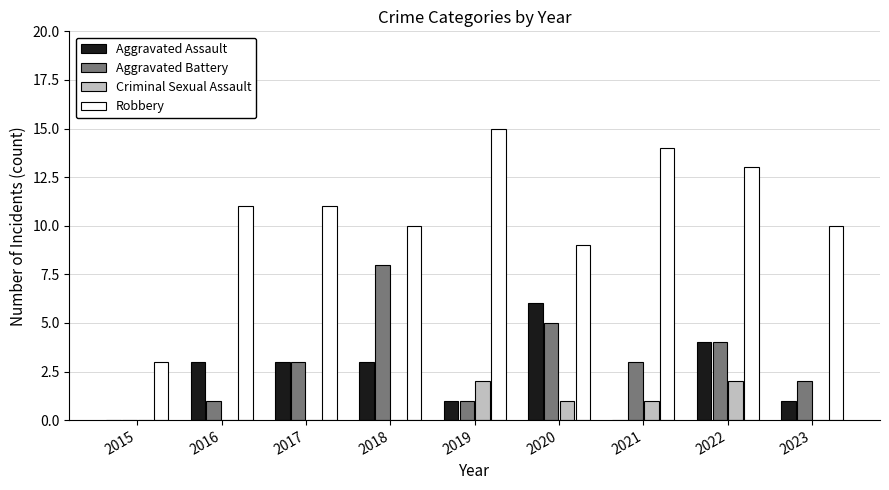

At which category is the sum across all series the highest?

2022